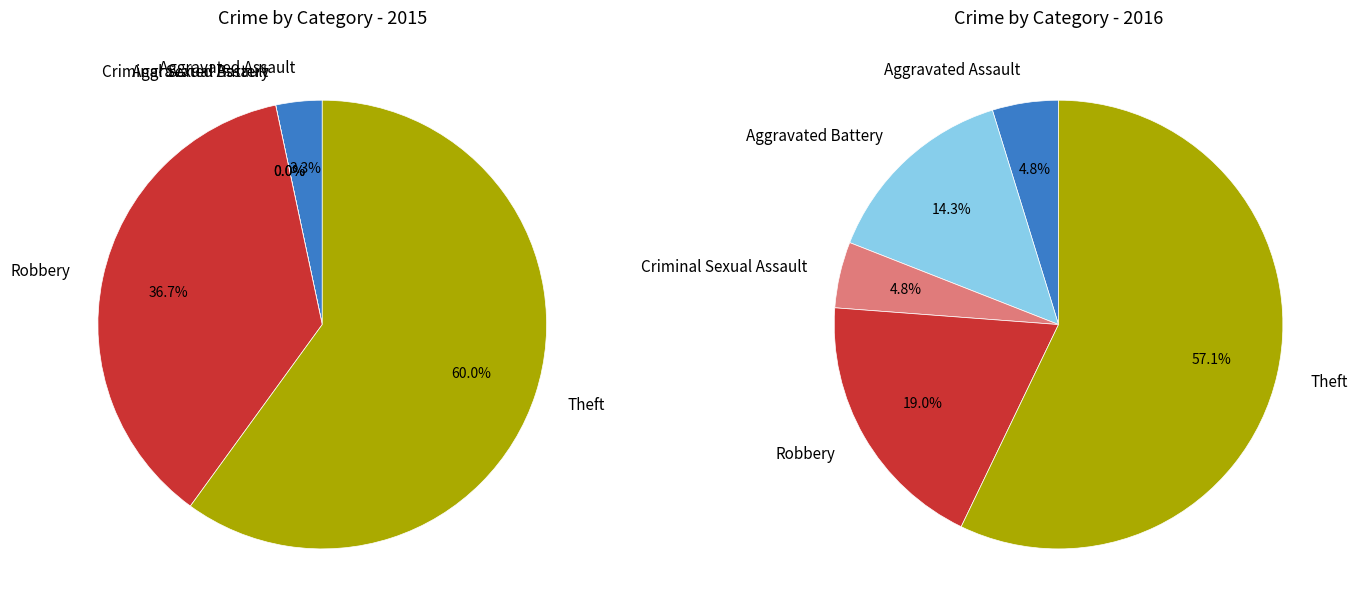

What is the total percentage of 4 and 2?

61.9%